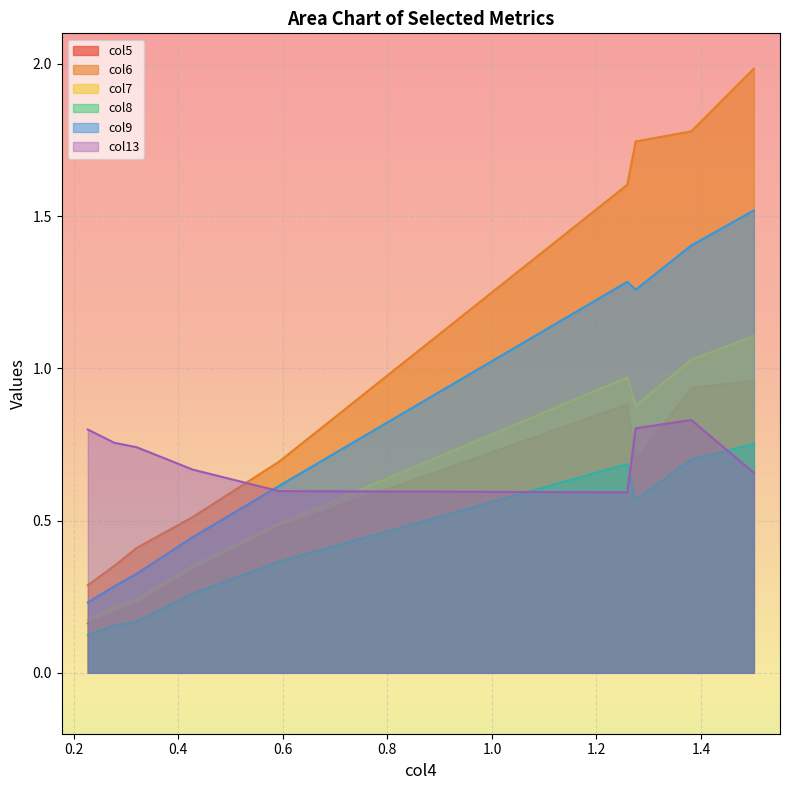

What is the maximum value shown in the chart?

2.0